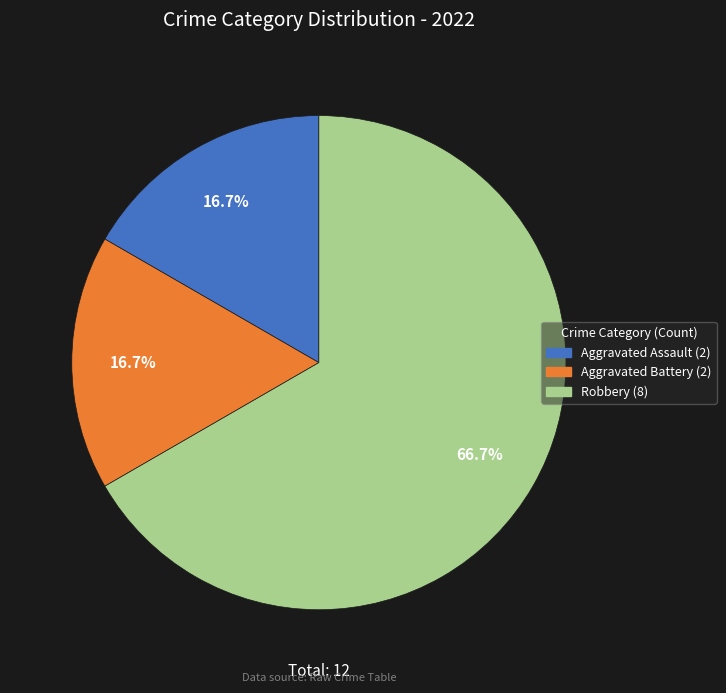

To the nearest percent, what portion does Aggravated Battery represent?

17%